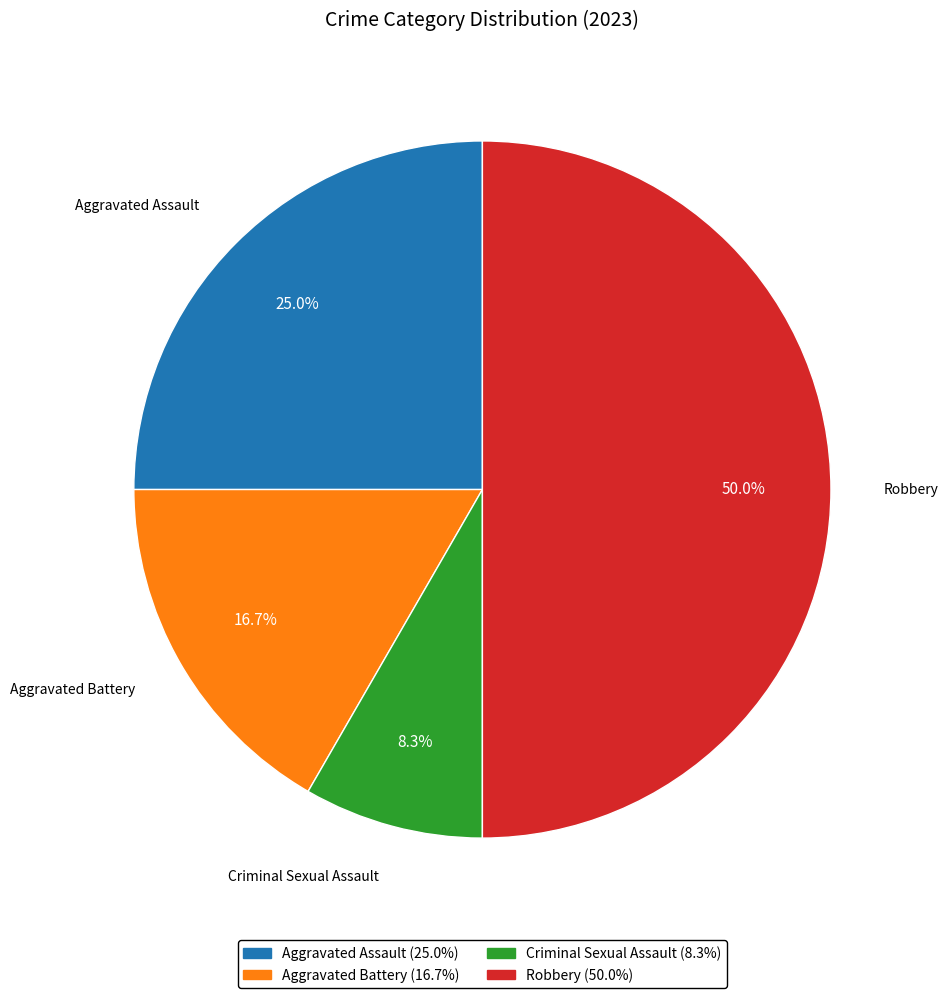

The Aggravated Assault slice represents 25% of the pie. True or false?

True